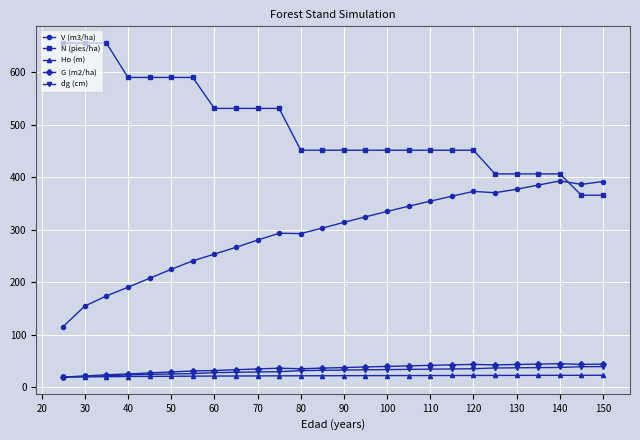

Is this an area chart (filled region under the line)?

No